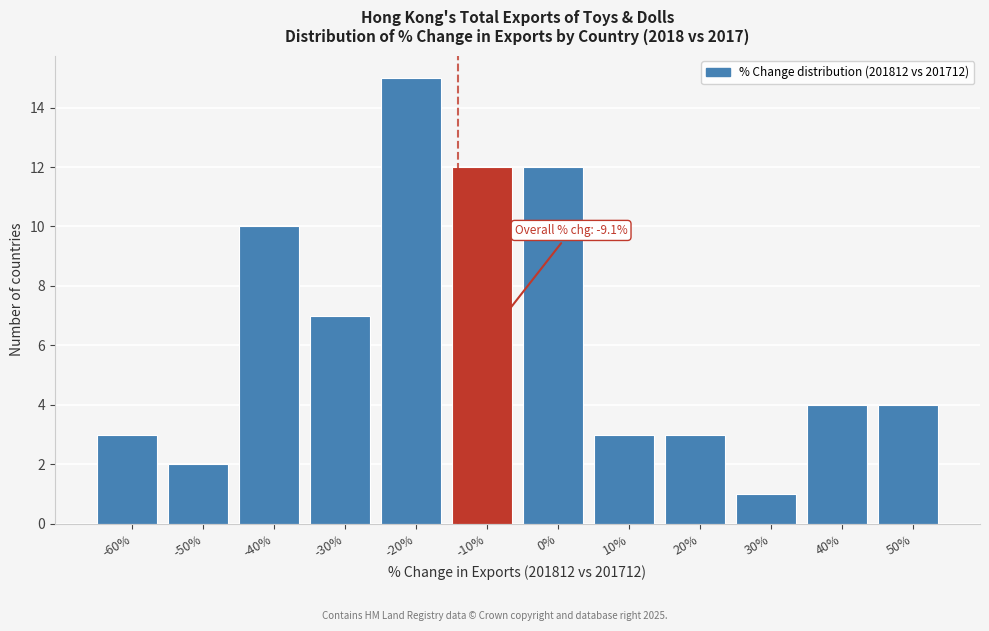

Reading left to right, what are all the values shown in this chart?

-60%=3	-50%=2	-40%=10	-30%=7	-20%=15	-10%=12	0%=12	10%=3	20%=3	30%=1	40%=4	50%=4